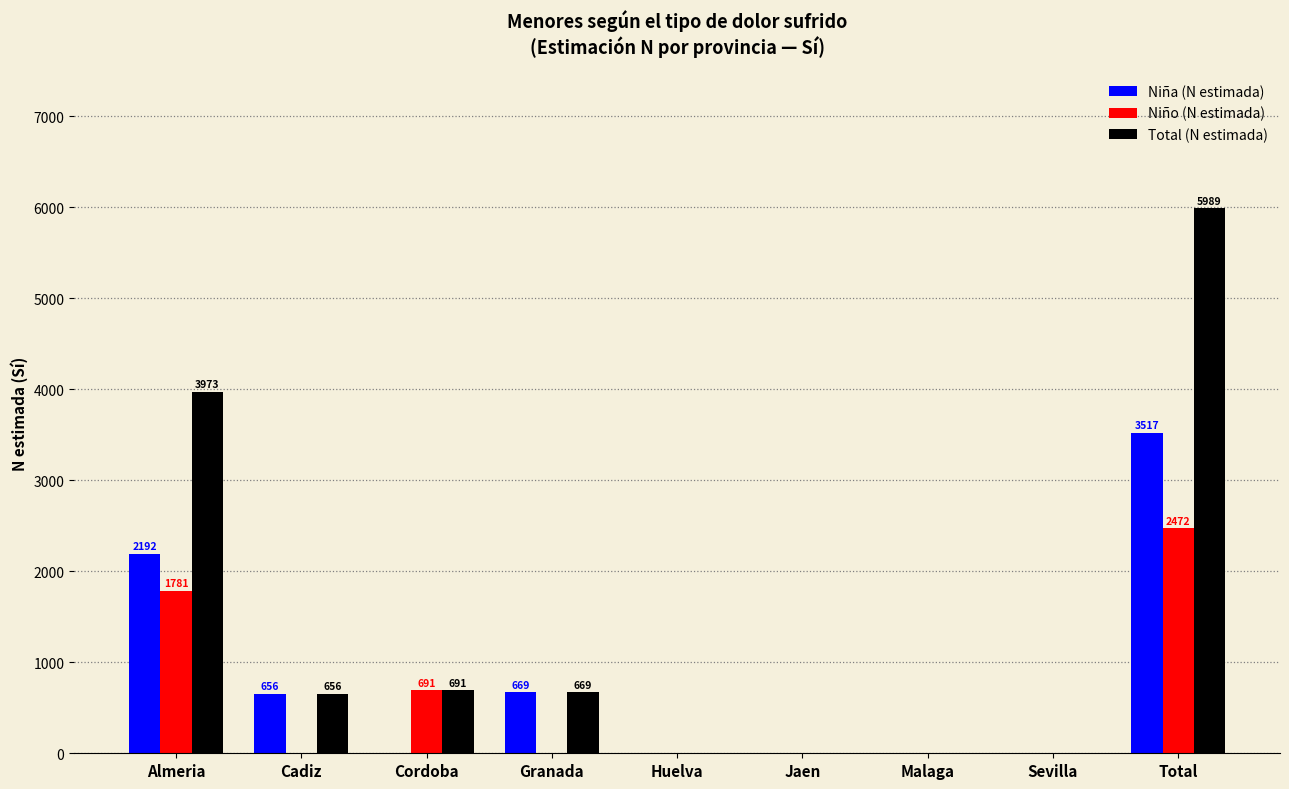

At which category is the sum across all series the highest?

Total